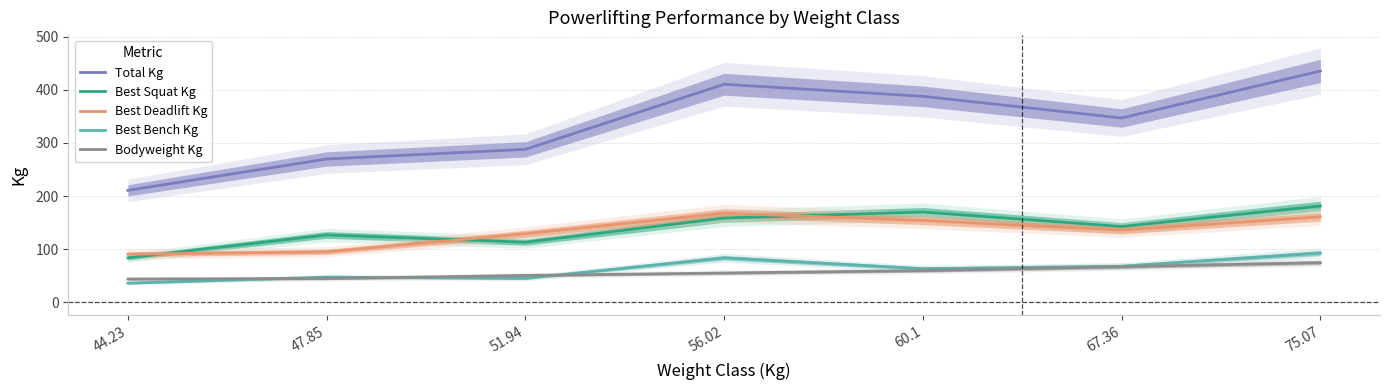

What is the total value across all series at 75.07?

945.8